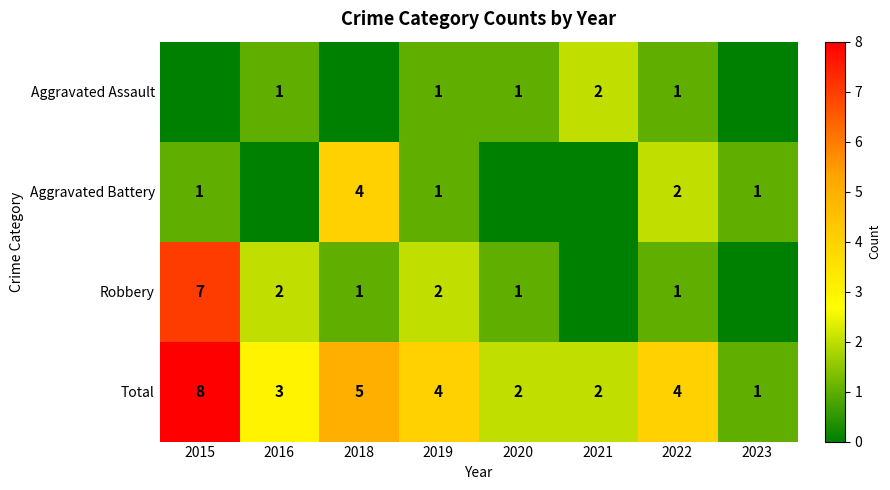

The Aggravated Assault series shows 2 at 2020. True or false?

False